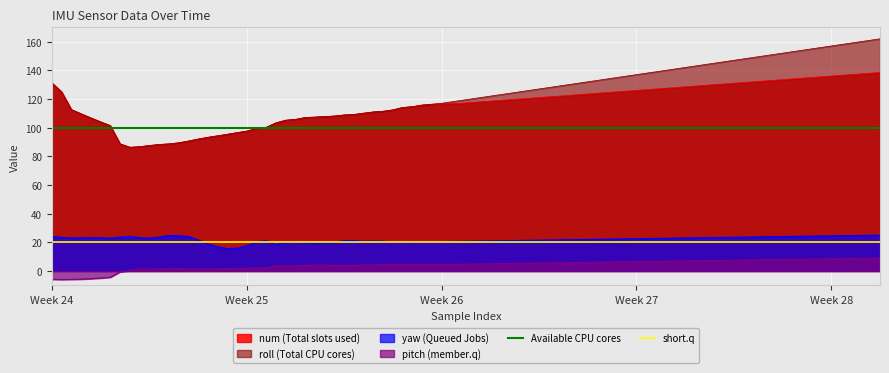

What is the average value of the short.q series?

20